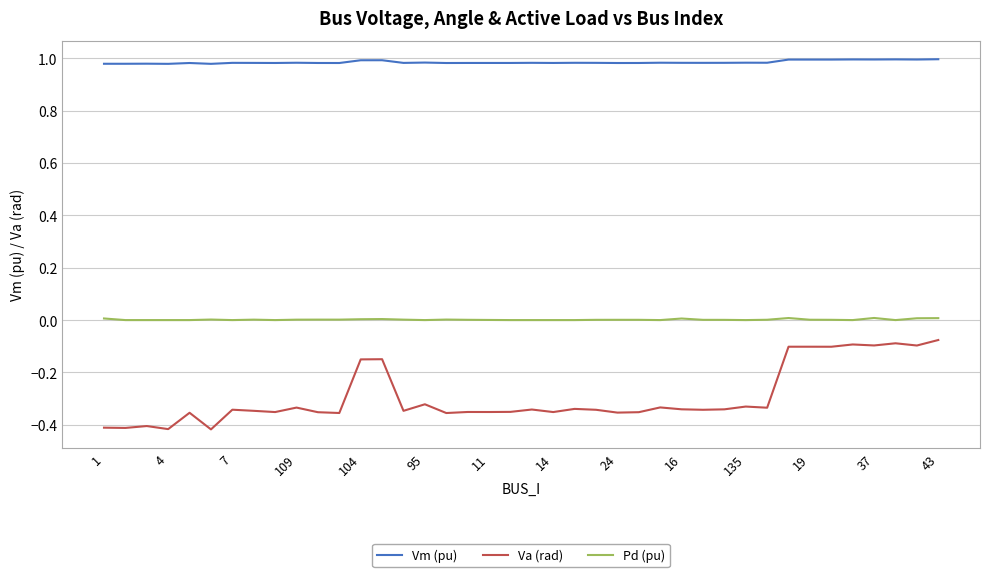

True or false: Va (rad) and Vm (pu) intersect in this chart.

False